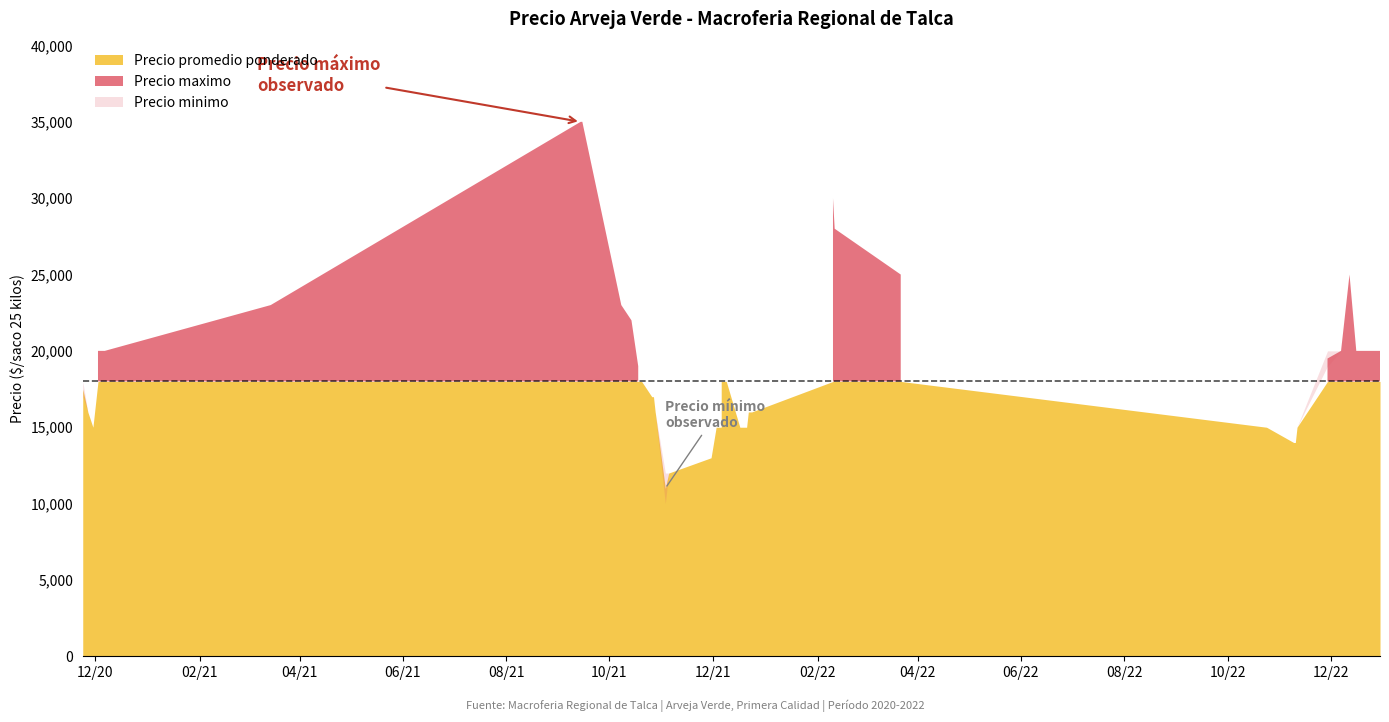

At how many categories does at least one series exceed 26241?

4